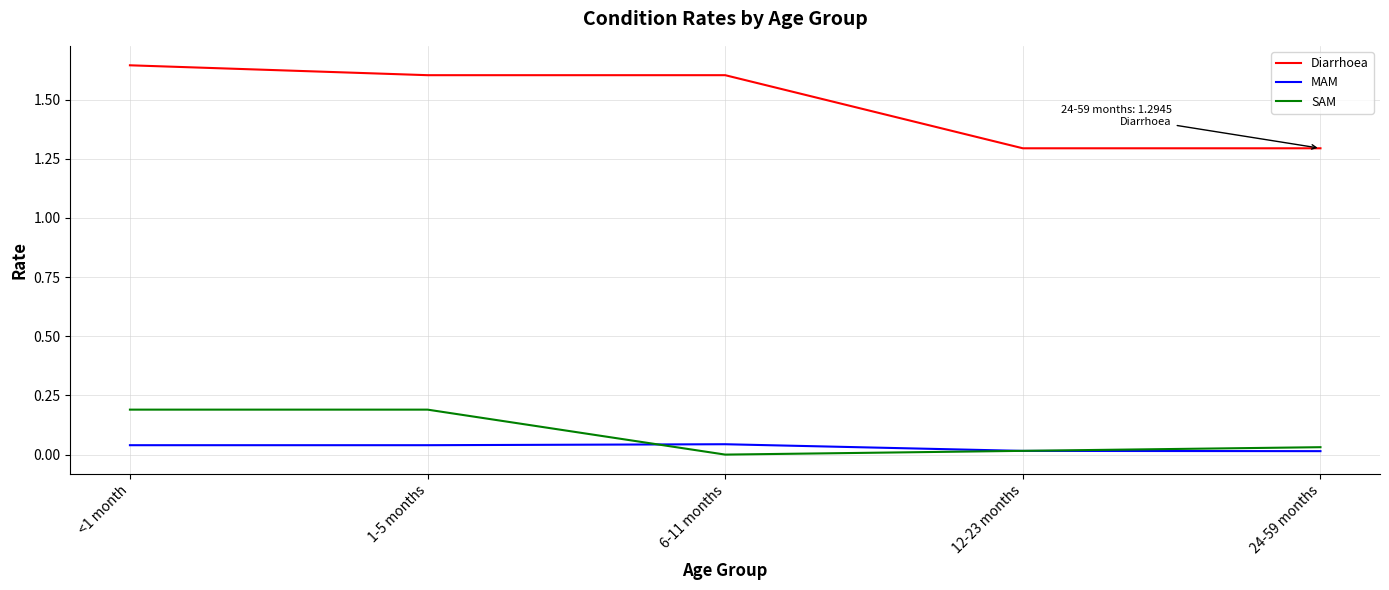

At which label does Diarrhoea reach its peak?

<1 month